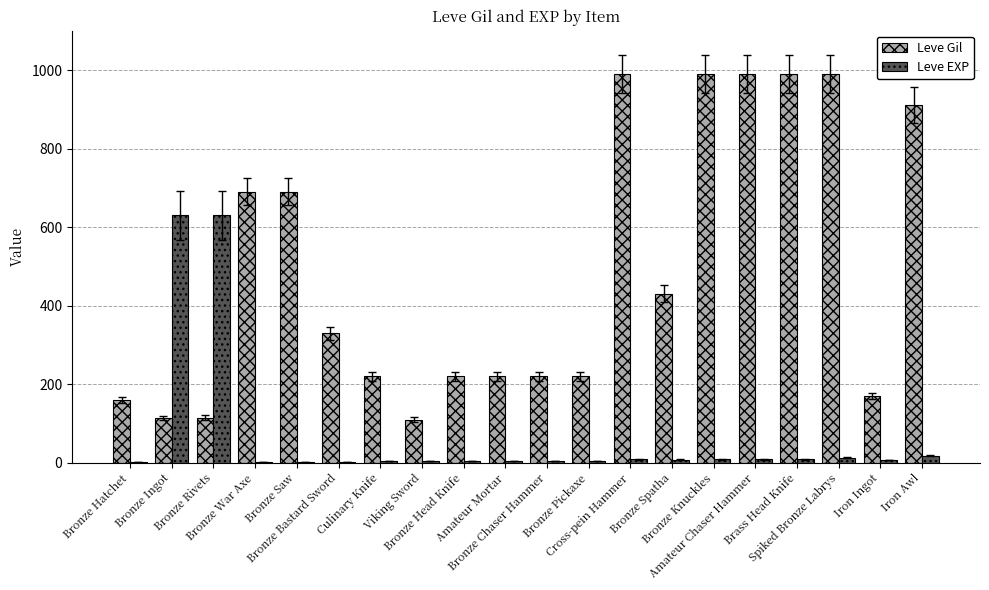

What is the greatest value displayed?

990